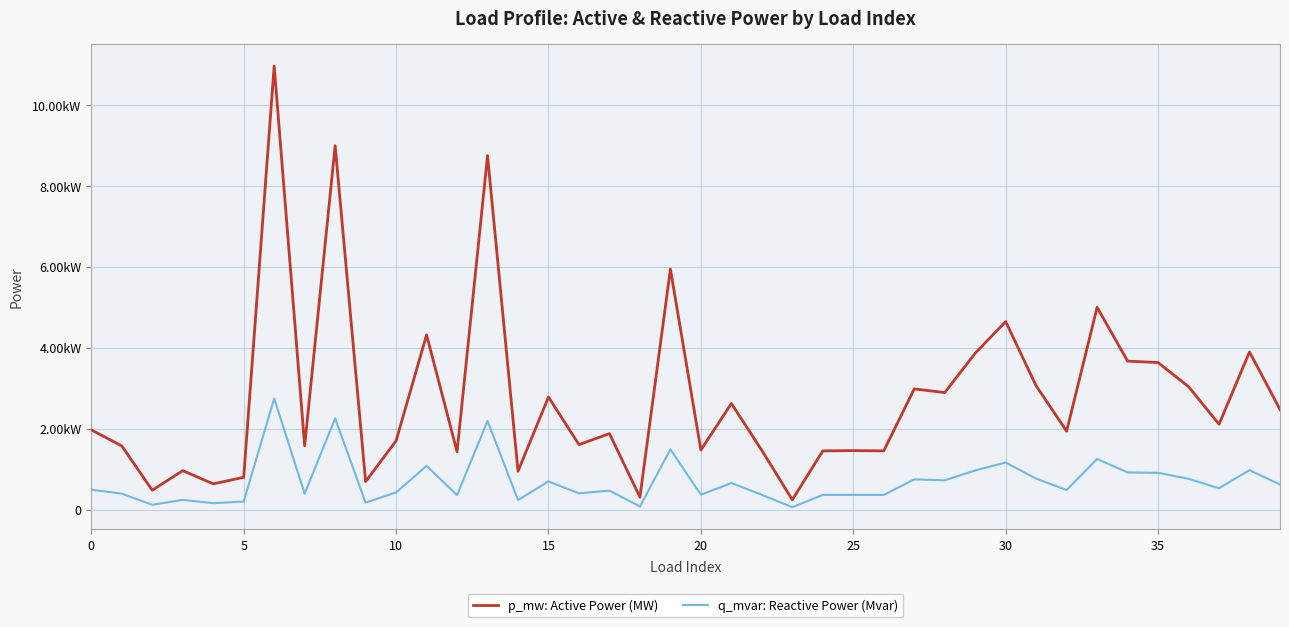

List the series in order of their peak value, lowest first.

q_mvar: Reactive Power (Mvar), p_mw: Active Power (MW)